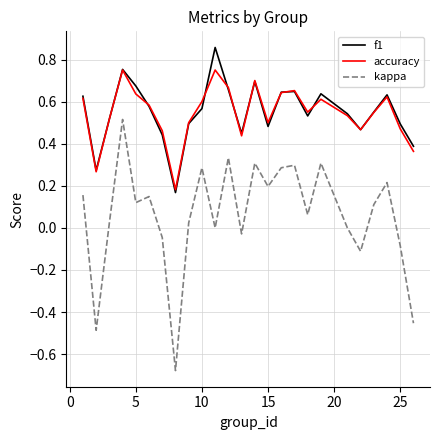

Which series has the largest range (max minus min)?

kappa